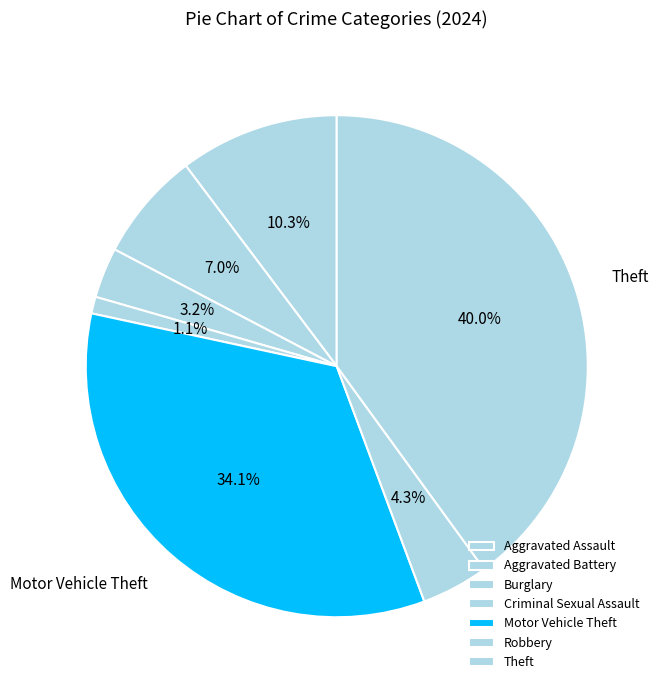

Does Aggravated Battery account for over 50% of the chart?

No